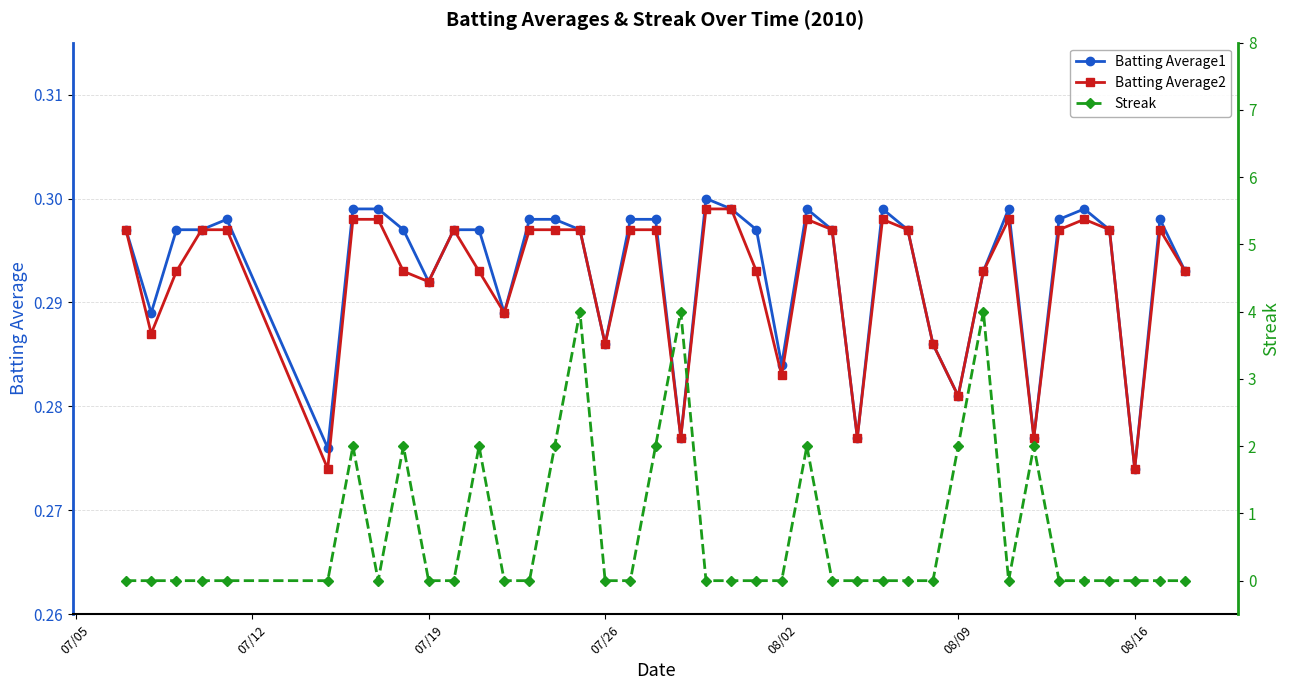

Where is Batting Average1 nearest to the value 0?

08/16